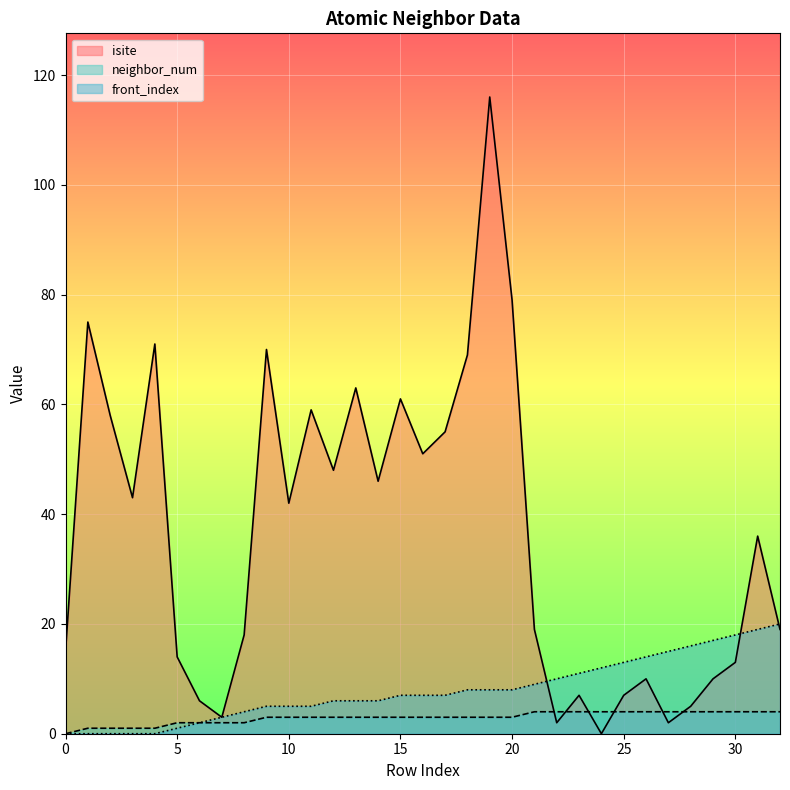

Where do isite and neighbor_num first cross each other?

21 and 22